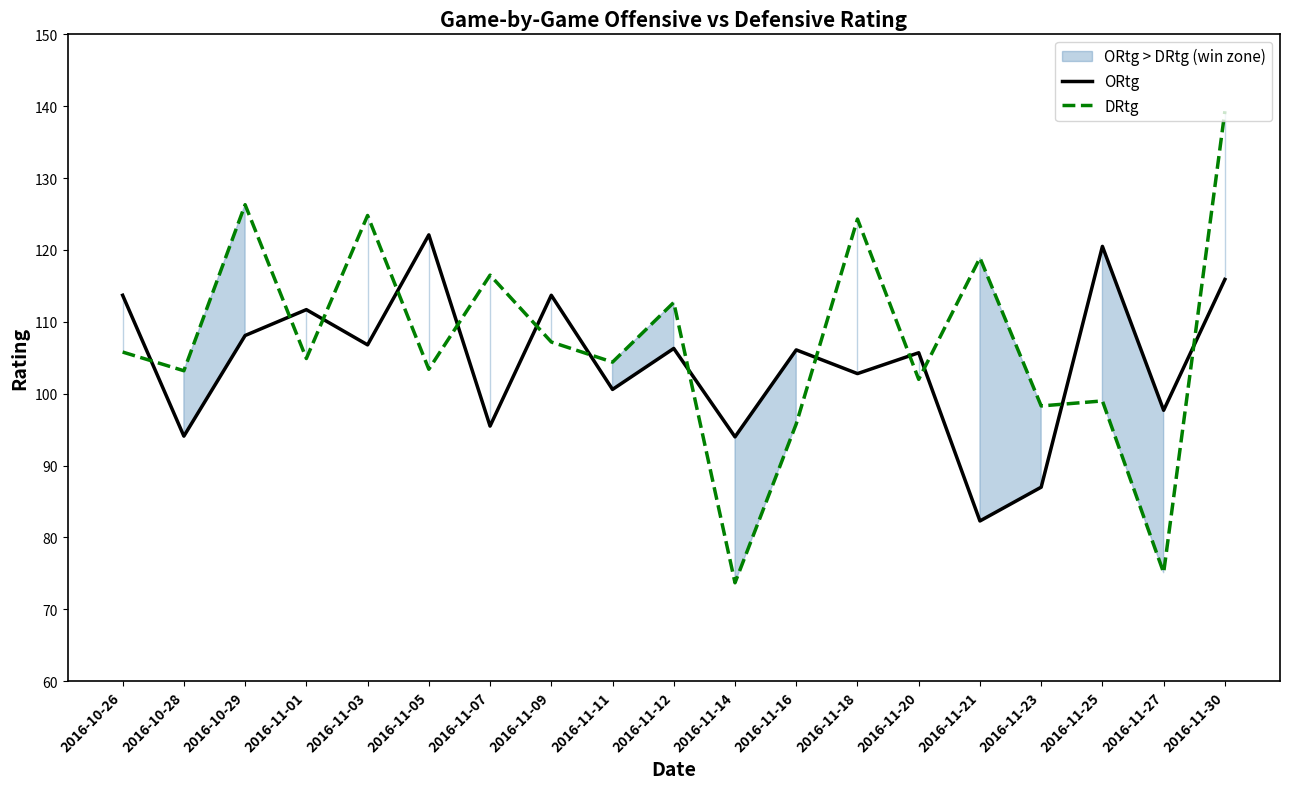

Reading left to right, list all the values displayed in this chart.

ORtg: 2016-10-26=113.7	2016-10-28=94.1	2016-10-29=108.1	2016-11-01=111.7	2016-11-03=106.8	2016-11-05=122.1	2016-11-07=95.5	2016-11-09=113.7	2016-11-11=100.6	2016-11-12=106.3	2016-11-14=94.0	2016-11-16=106.1	2016-11-18=102.8	2016-11-20=105.7	2016-11-21=82.3	2016-11-23=87.0	2016-11-25=120.5	2016-11-27=97.7	2016-11-30=115.9
DRtg: 2016-10-26=105.8	2016-10-28=103.2	2016-10-29=126.3	2016-11-01=104.9	2016-11-03=124.8	2016-11-05=103.4	2016-11-07=116.5	2016-11-09=107.2	2016-11-11=104.4	2016-11-12=112.7	2016-11-14=73.7	2016-11-16=95.8	2016-11-18=124.3	2016-11-20=102.0	2016-11-21=118.9	2016-11-23=98.3	2016-11-25=99.0	2016-11-27=75.1	2016-11-30=139.3